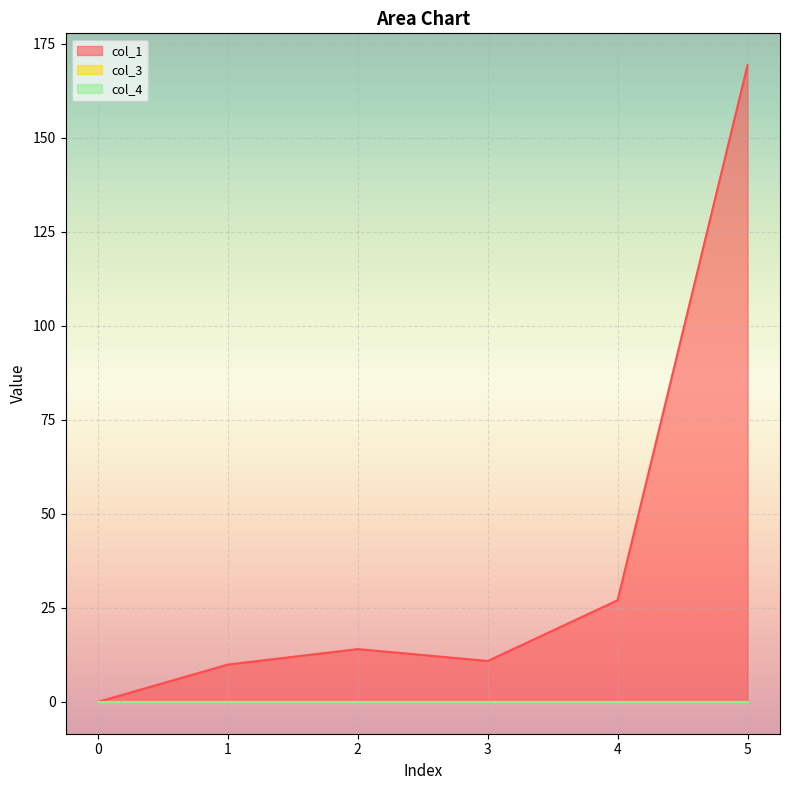

Which series has the largest range (max minus min)?

col_1